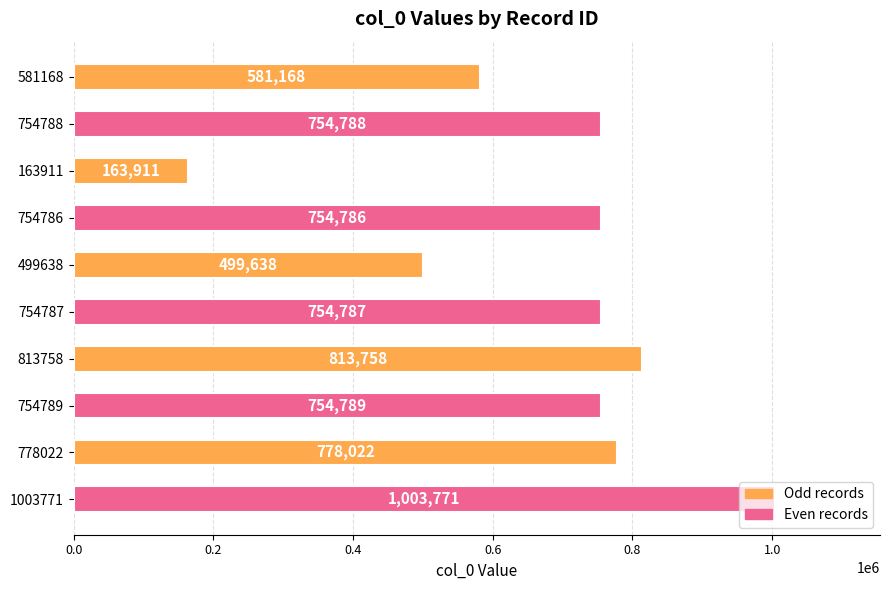

Approximately how many times larger is the value at 1003771 compared to 813758?

1.2